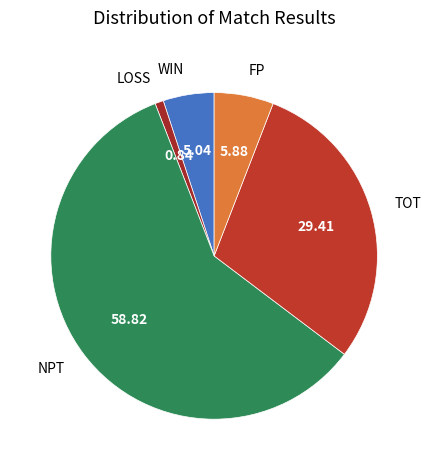

Is it true that TOT is 29% of the pie?

True